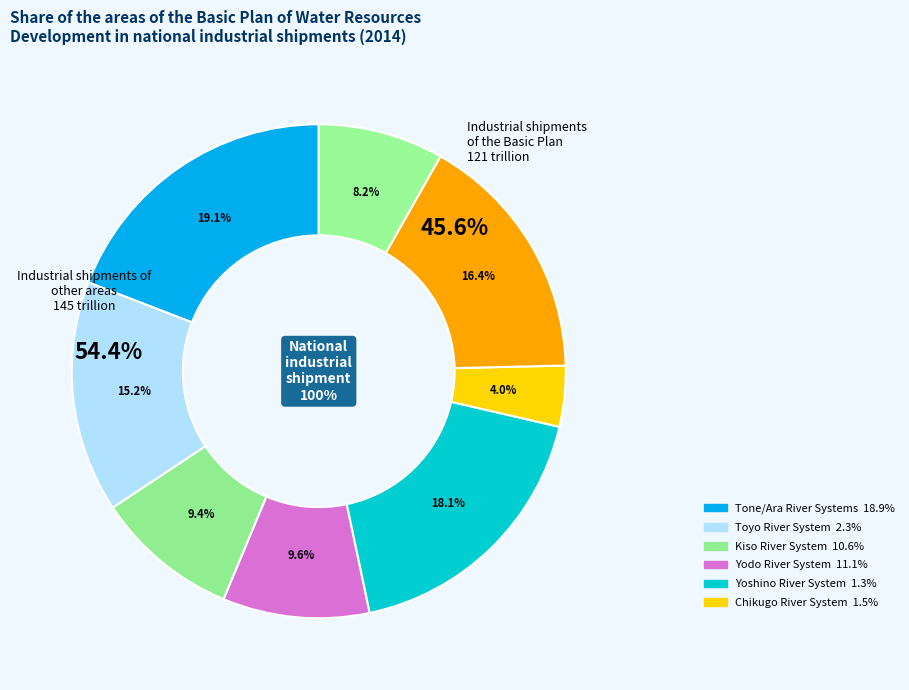

To the nearest percent, what is the combined percentage of Row 0 and Row 3?

29%